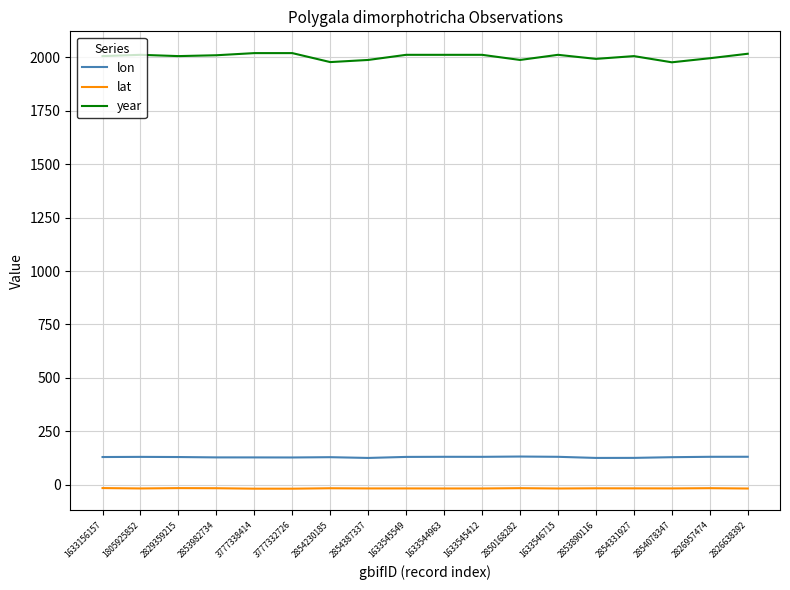

At 1633545549, list the series in order from largest to smallest.

year, lon, lat